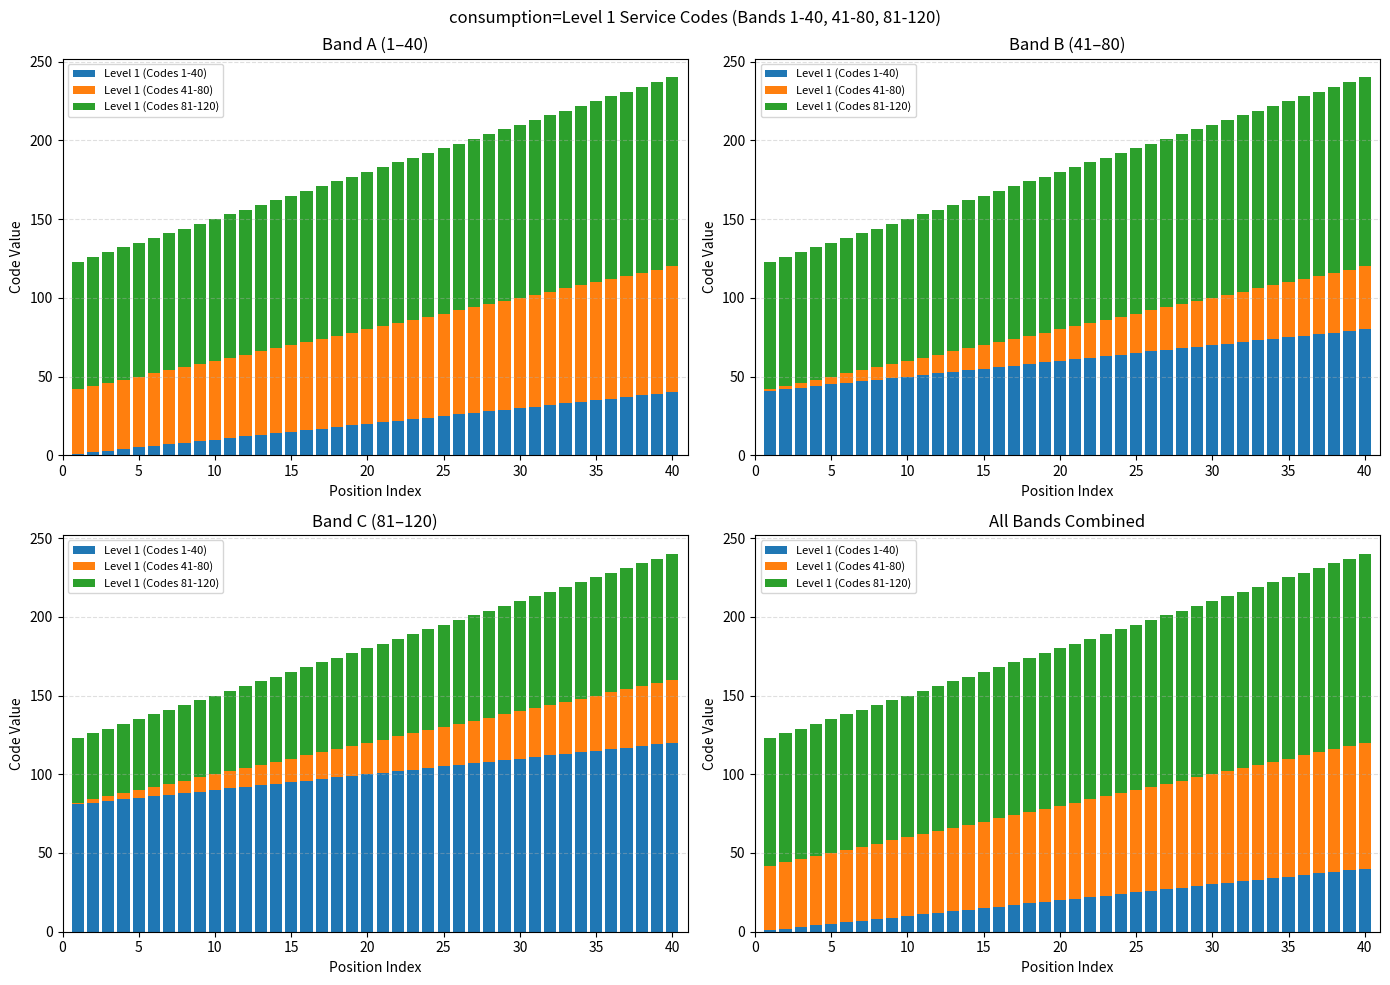

Where is Level 1 (Codes 1-40) nearest to the value 20?

20